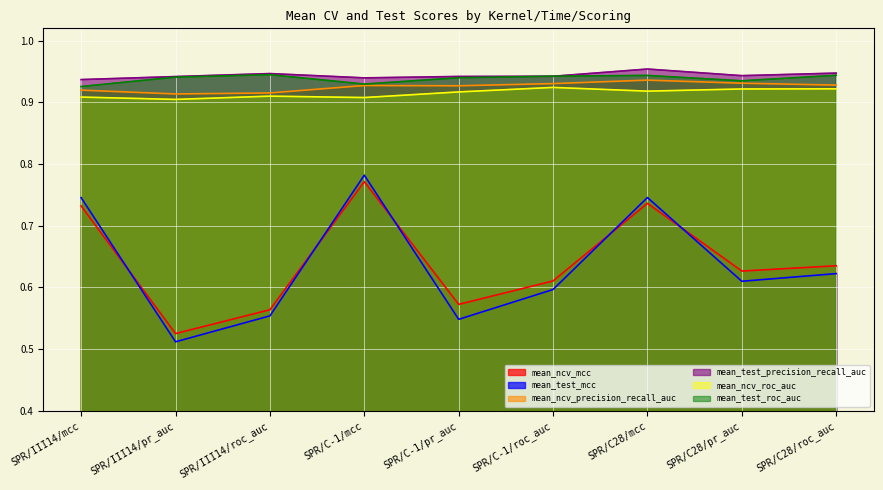

Which series has the largest range (max minus min)?

mean_test_mcc